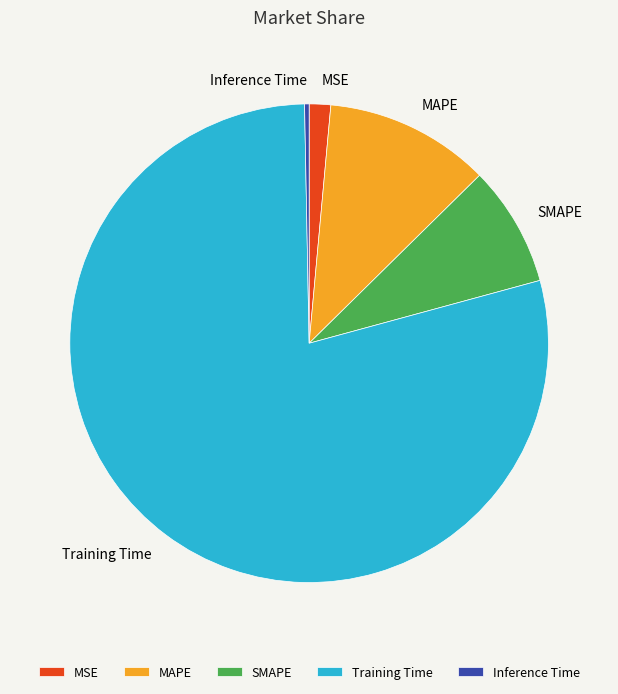

Which slice represents more than half of the pie?

Training Time